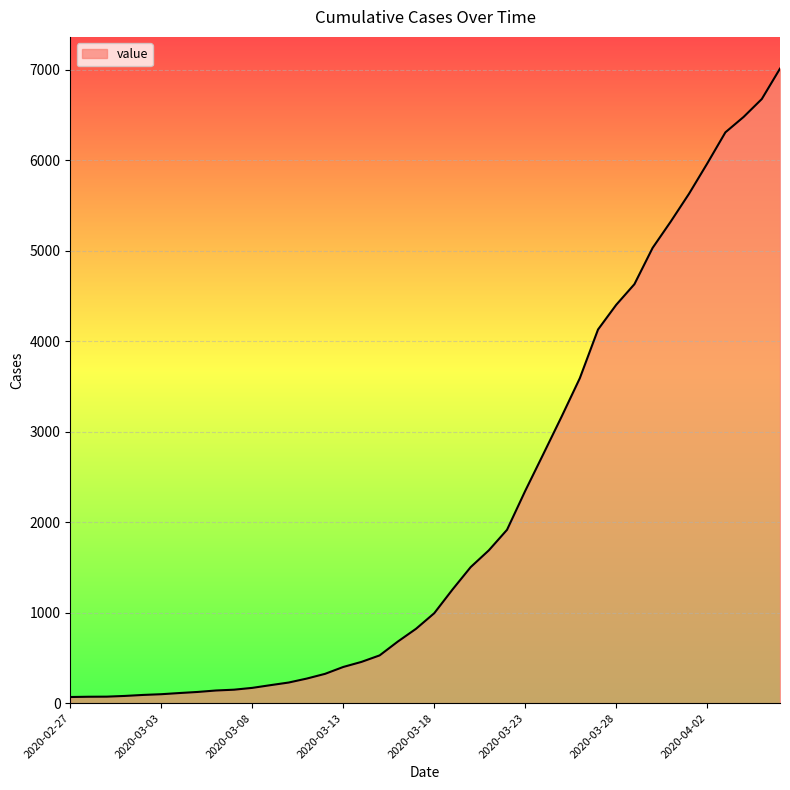

What is the difference between the maximum and minimum values?

6944